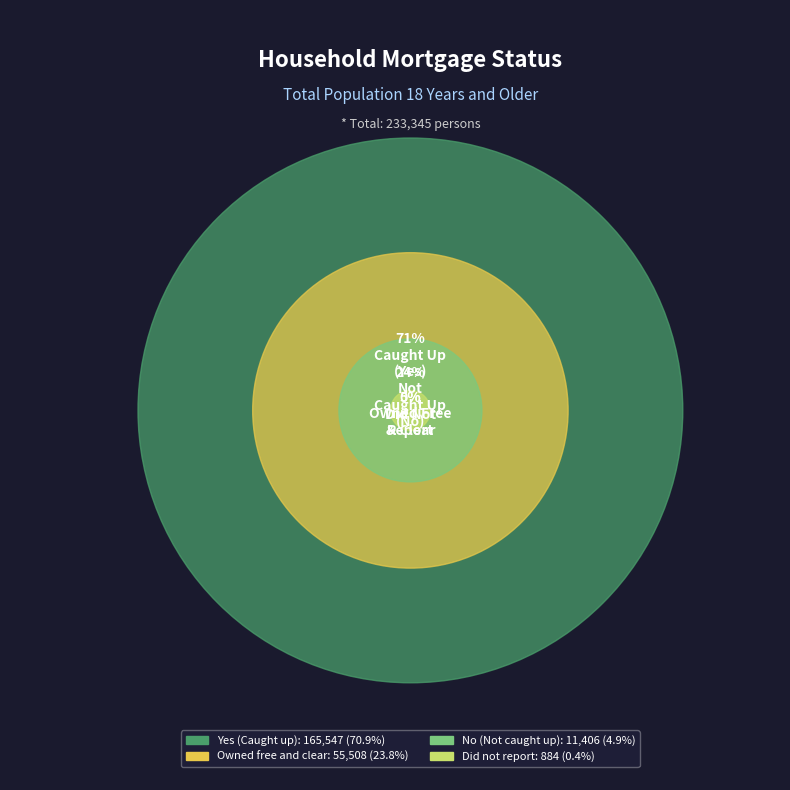

To the nearest percent, what is the combined percentage of No (Not caught up) and Owned free and clear?

29%